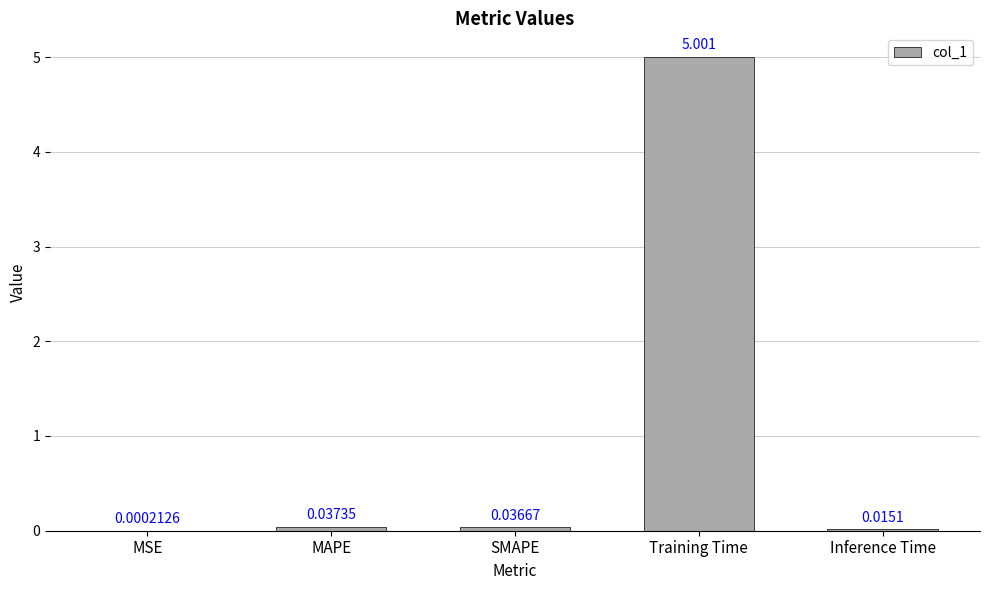

What is the maximum value shown in the chart?

5.0